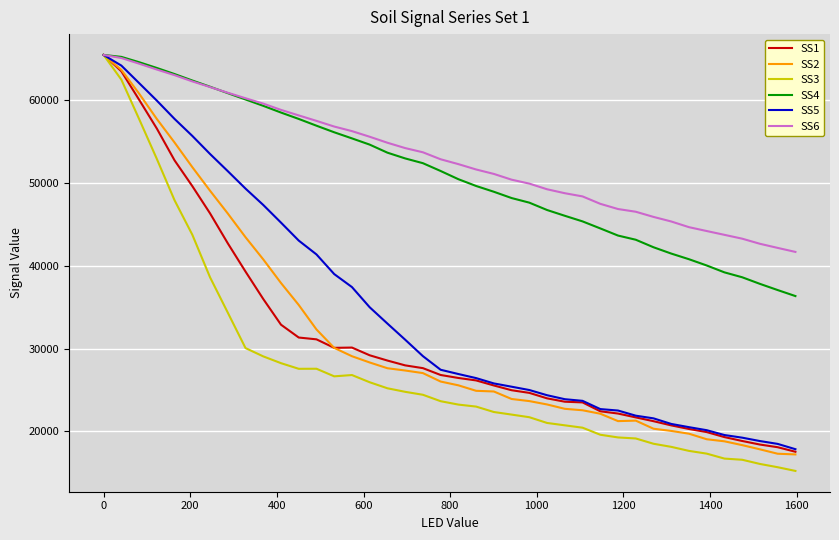

What is the difference between the maximum and minimum values in the SS1 series?

47936.4